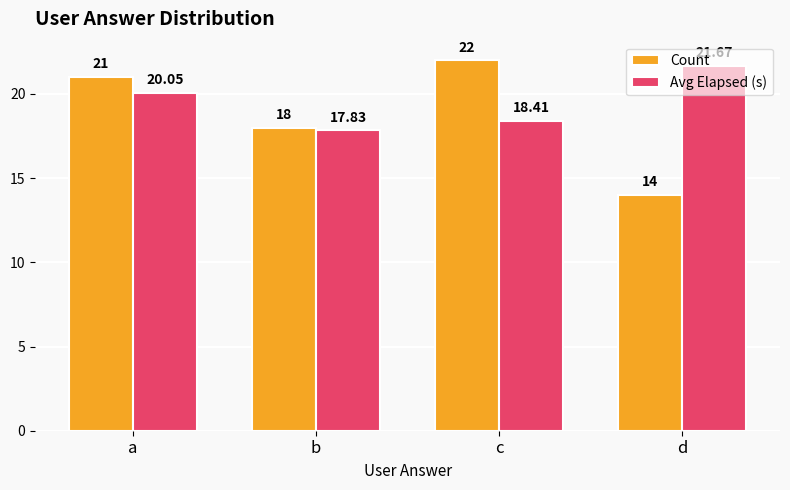

How many data points in Avg Elapsed (s) are above 20?

2